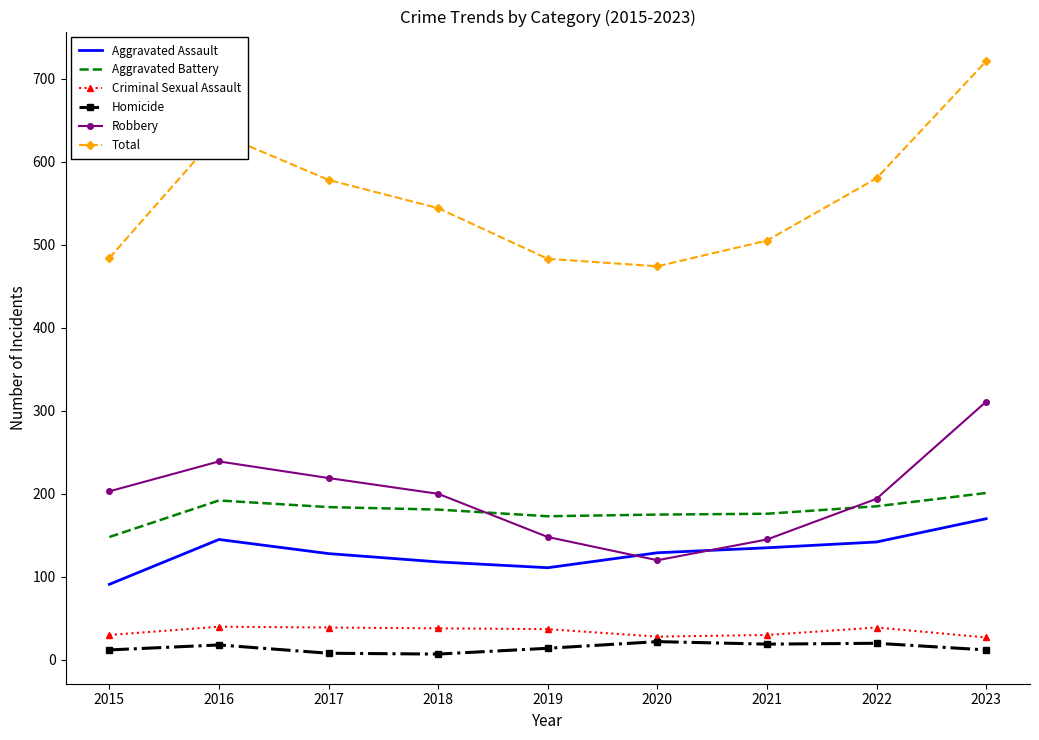

What is the minimum value for Robbery?

120